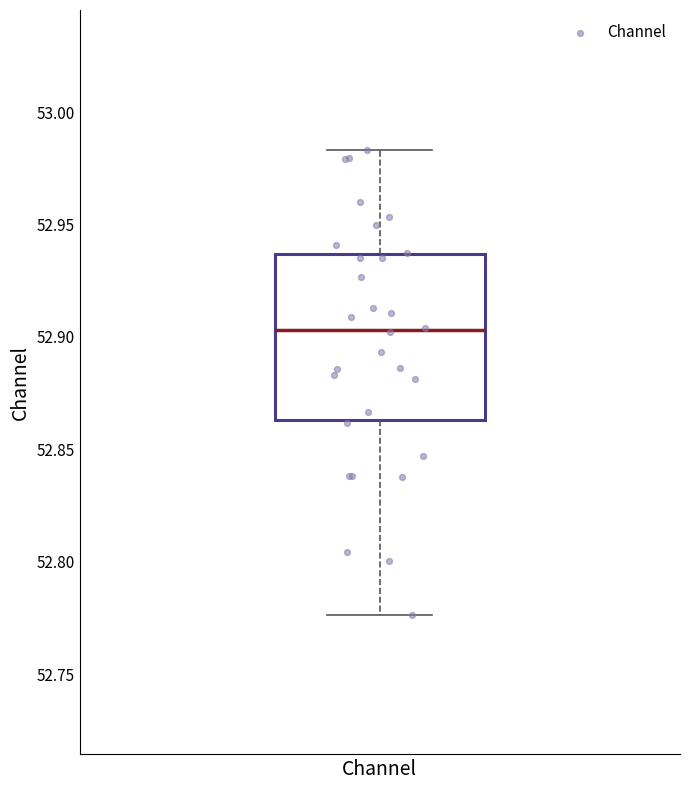

Where is the lower edge of the box for Channel on the y-axis? The values are not printed on the chart, so give them approximately, as read against the axis.

52.865